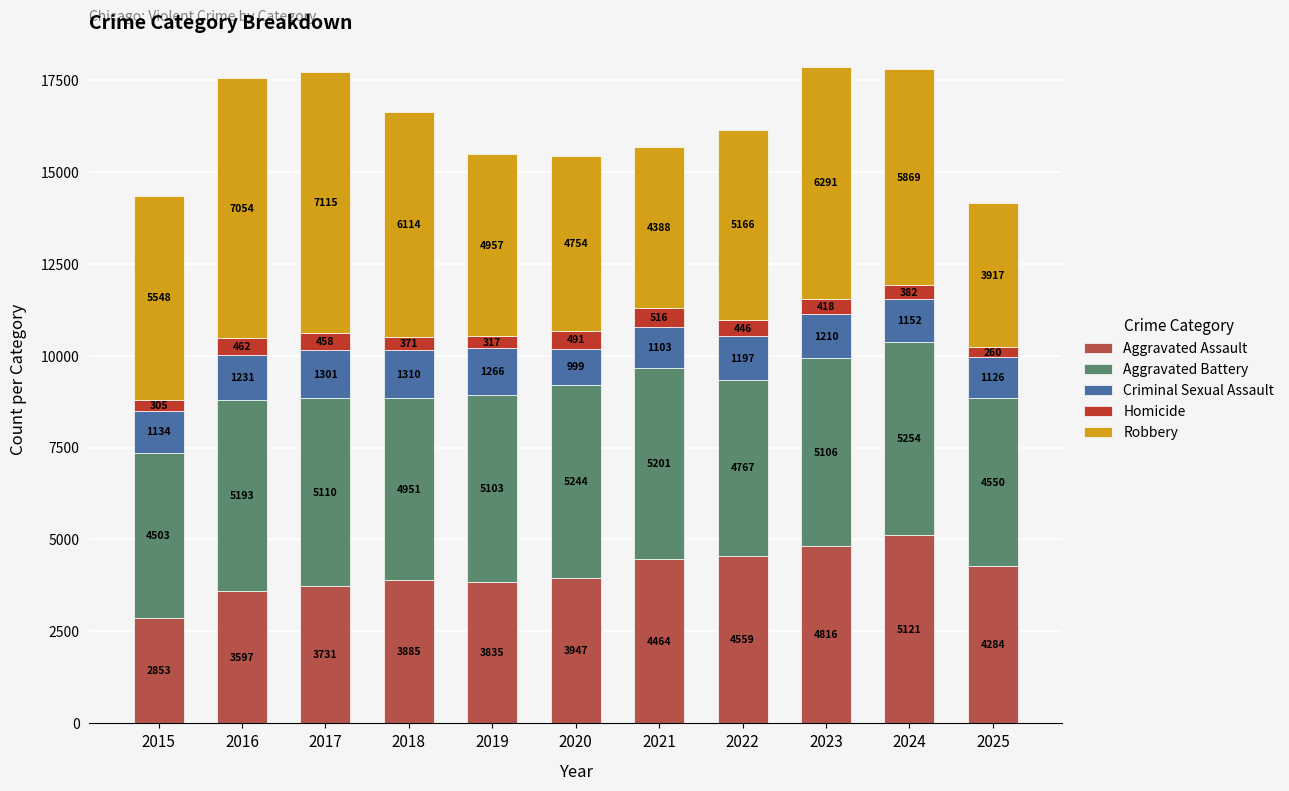

How many data points does each series have?

11